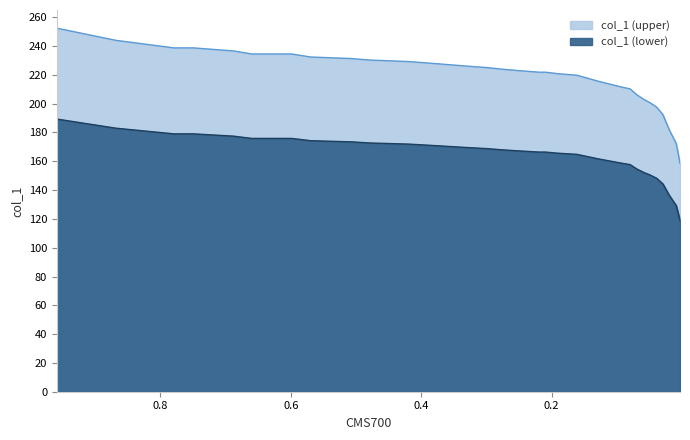

The value at 0.2496 is 96.5. True or false?

False